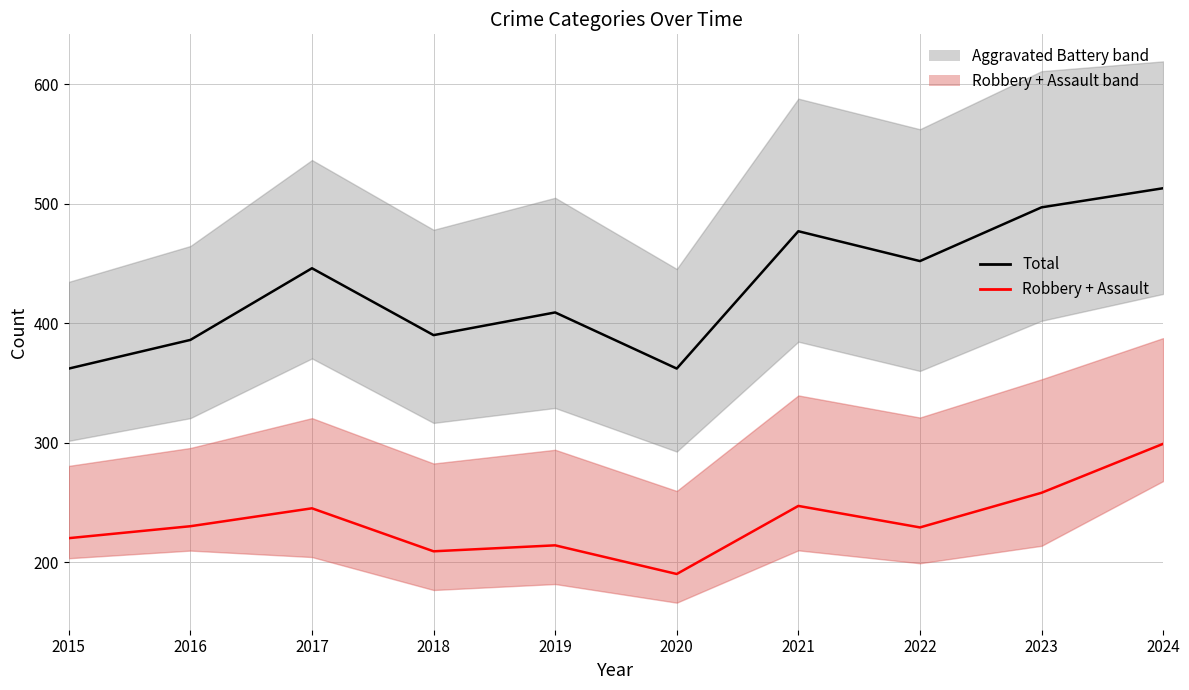

Reading right to left, list all the values displayed in this chart.

Total: 513	497	452	477	362	409	390	446	386	362
Robbery + Assault: 299	258	229	247	190	214	209	245	230	220